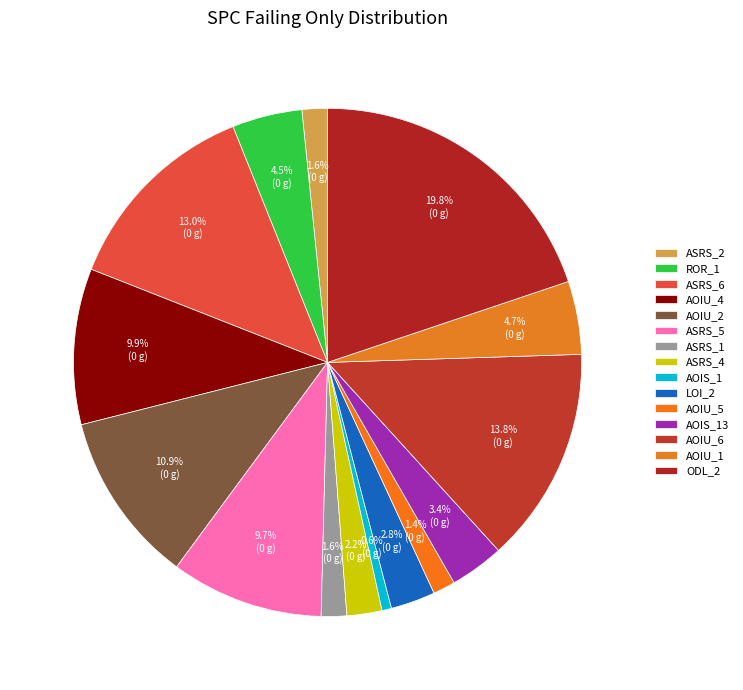

Rank the categories by value from highest to lowest.

Weight.ElevatorSystem.Elevator.ODL_2, Empty.ElevatorSystem.Environment.AOIU_6, Weight.ElevatorSystem.Elevator.ASRS_6, Empty.PL_Interface_impl.AOIU_2, Empty.ElevatorSystem.Environment.AOIU_4, Weight.ElevatorSystem.Elevator.ASRS_5, Empty.PL_Interface_impl.AOIU_1, Empty.ElevatorSystem.Environment.ROR_1, Empty.ElevatorSystem.Environment.AOIS_13, Empty.PL_Interface_impl.LOI_2, Weight.ElevatorSystem.Elevator.ASRS_4, Weight.ElevatorSystem.Elevator.ASRS_2, Weight.ElevatorSystem.Elevator.ASRS_1, Empty.ElevatorSystem.Environment.AOIU_5, Empty.ElevatorSystem.Environment.AOIS_1